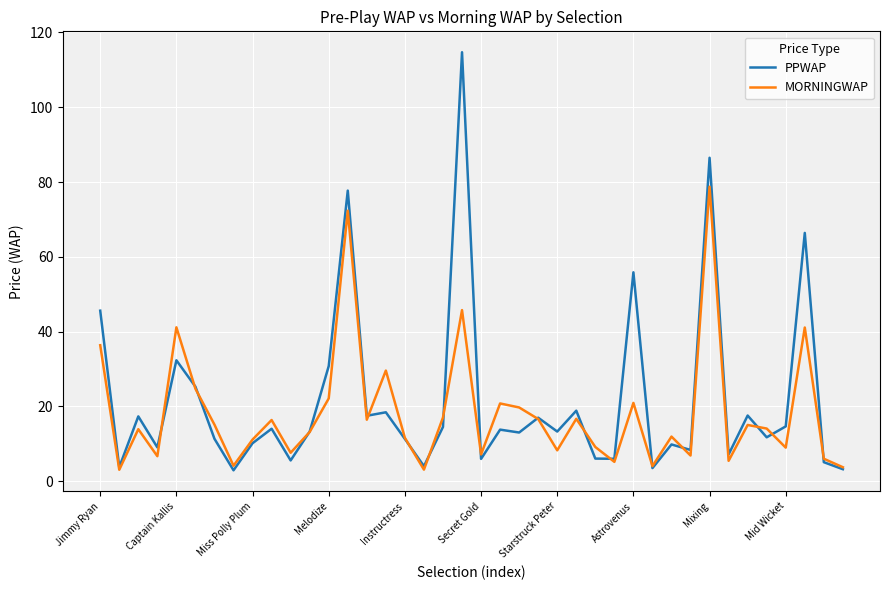

List the series in order of their peak value, highest first.

PPWAP, MORNINGWAP